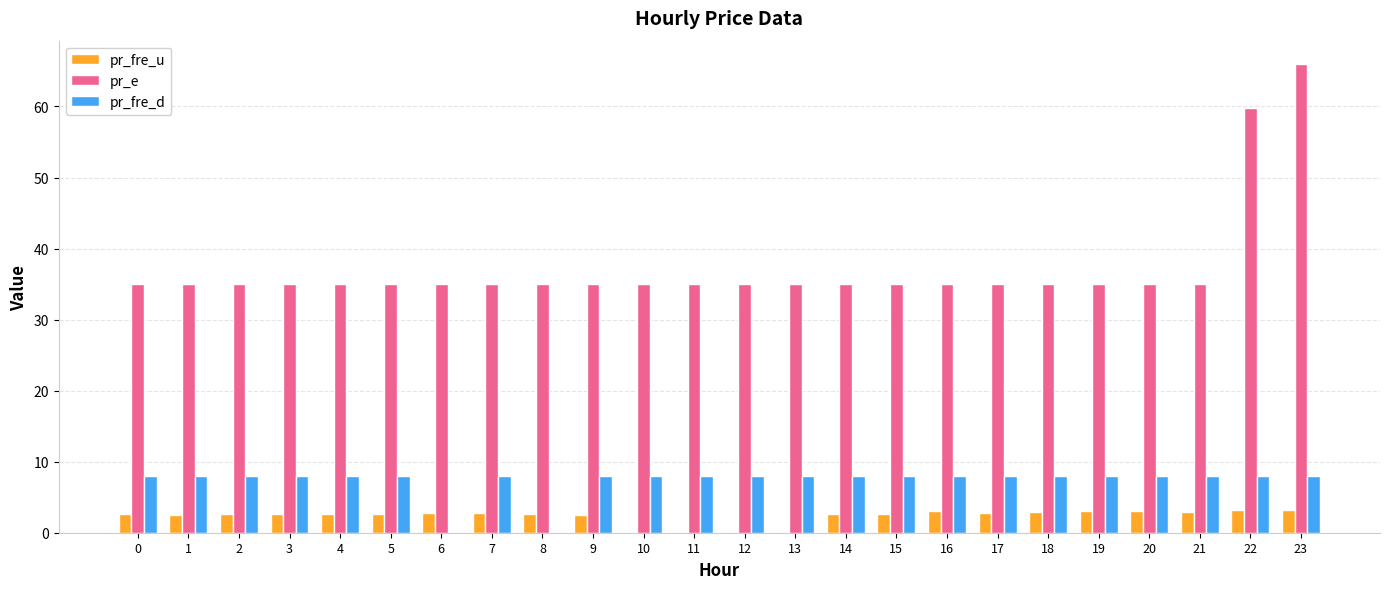

The value of pr_fre_d at 9 is 12.0. True or false?

False